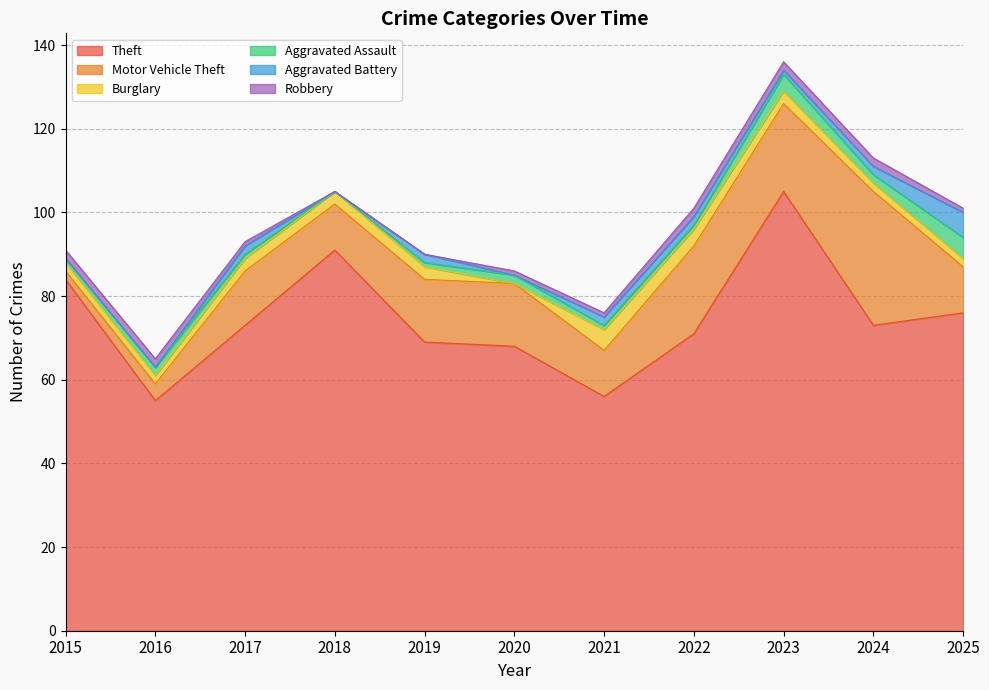

What is the average value of the Theft series?

75